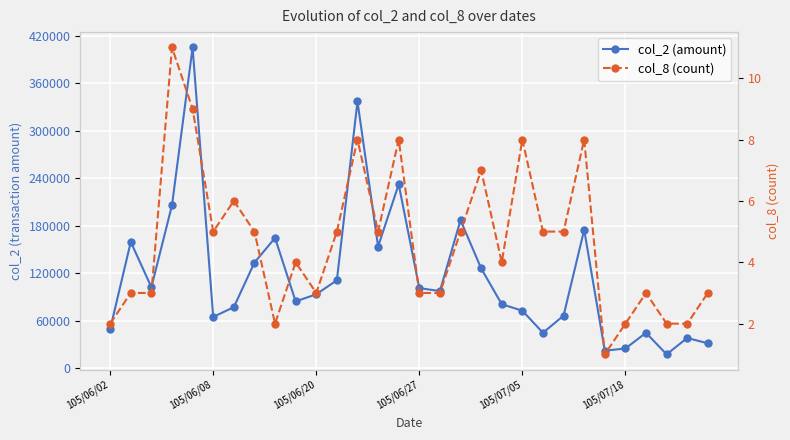

What are all the series names shown in the legend?

col_2 (amount), col_8 (count)